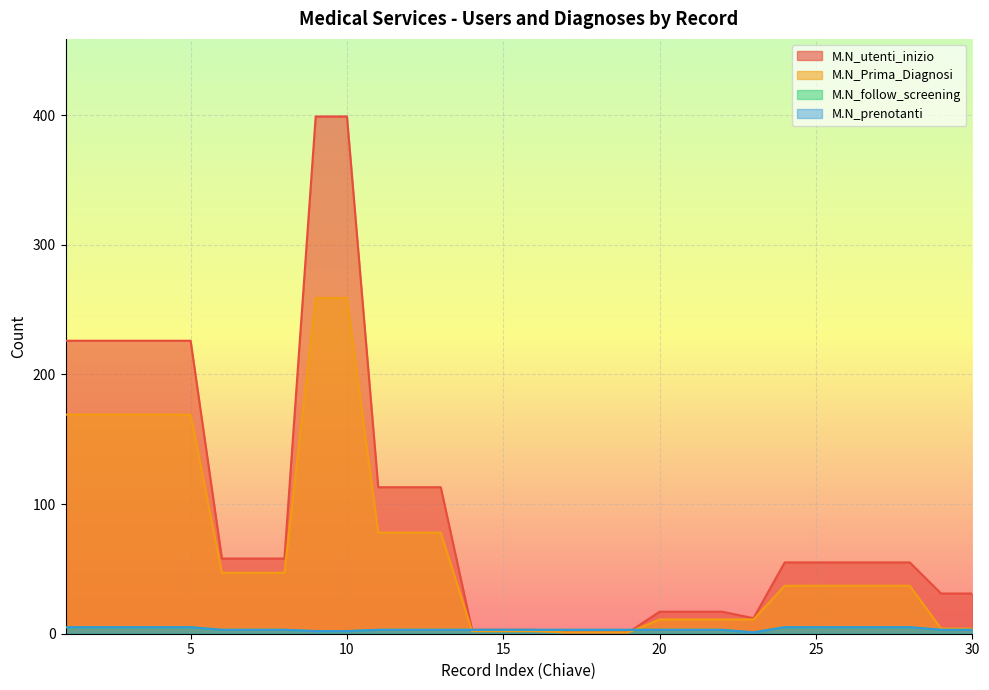

How many categories are shown in the chart?

30